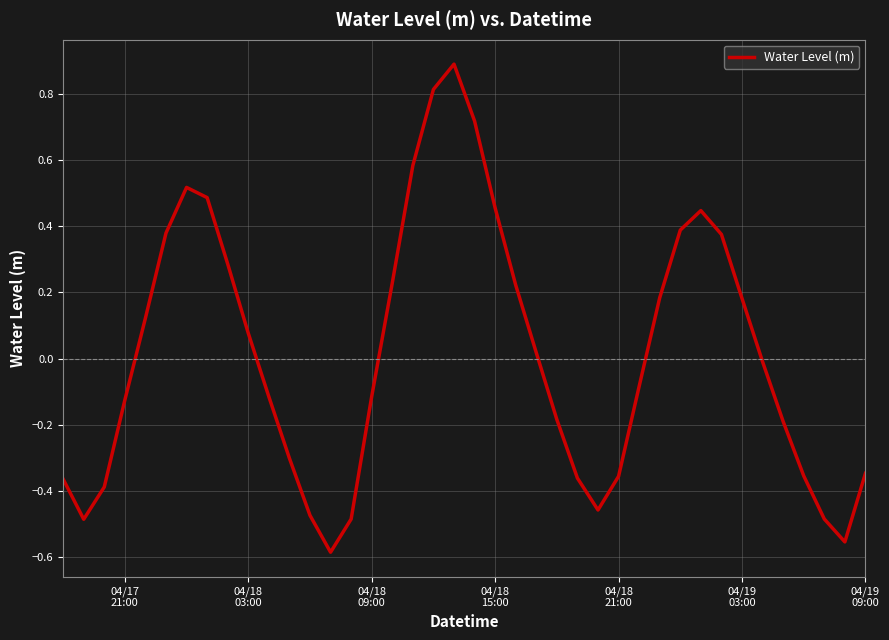

What is the difference between the maximum and minimum values?

1.5